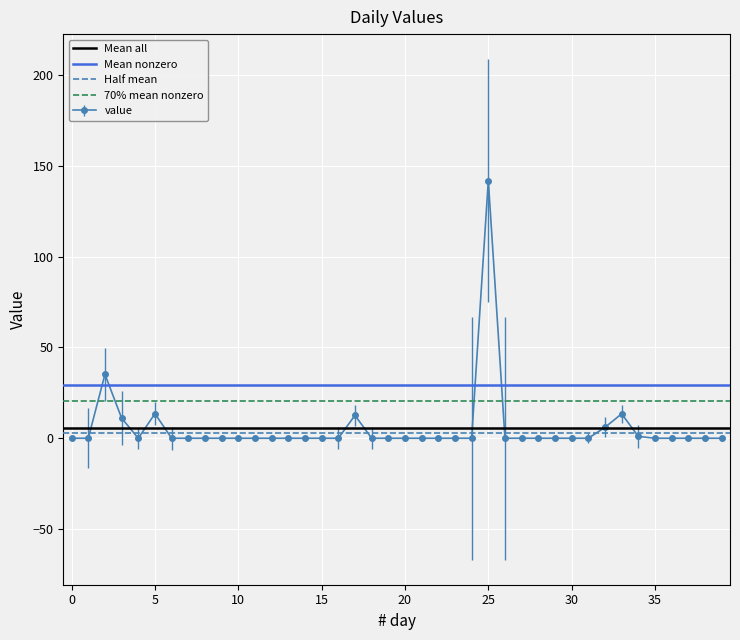

Which series has the largest total across all categories?

Mean nonzero